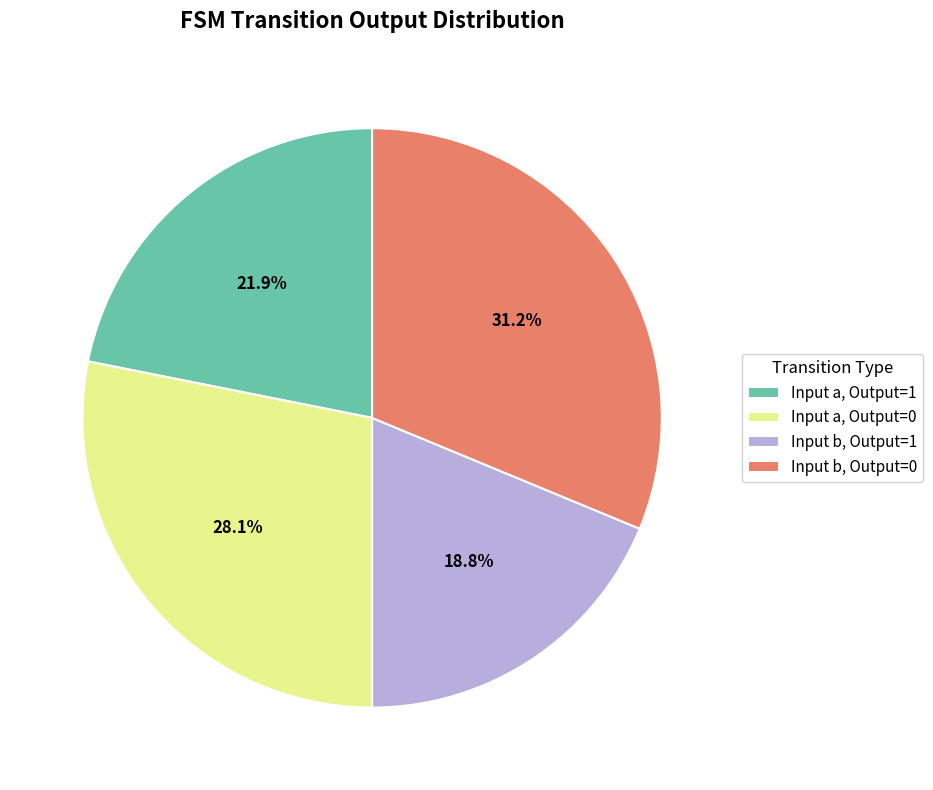

Is there a majority slice in this chart?

No